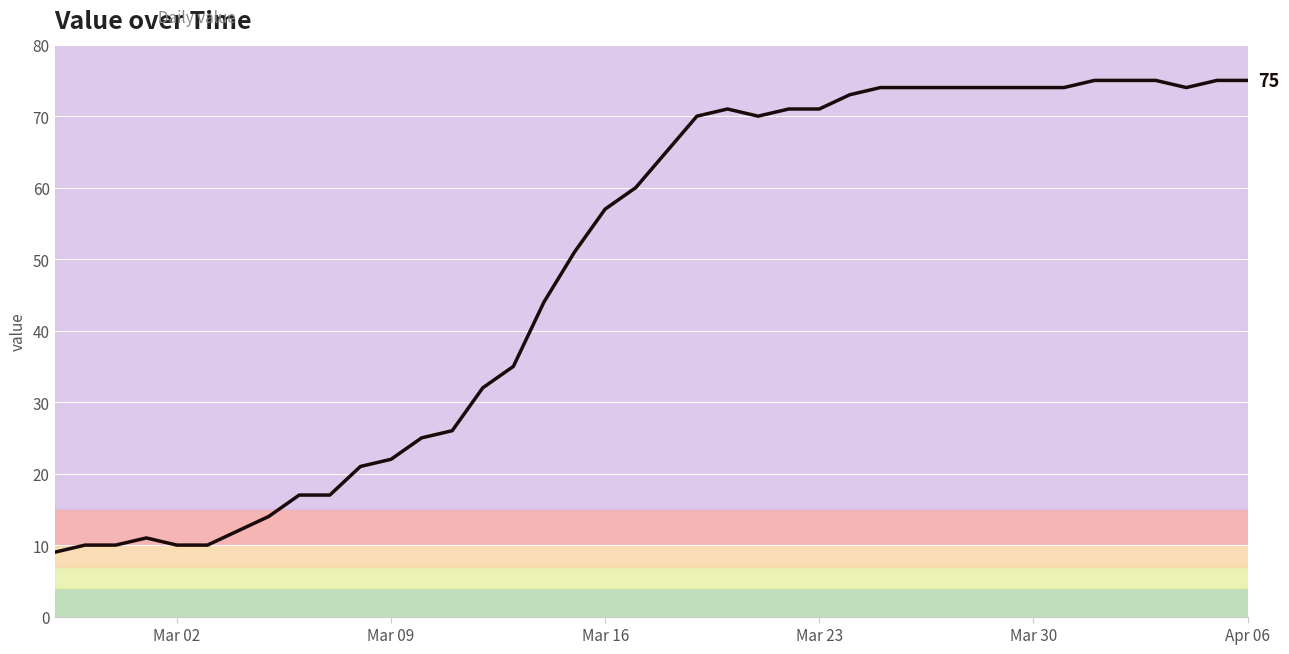

What is the maximum value shown in the chart?

75